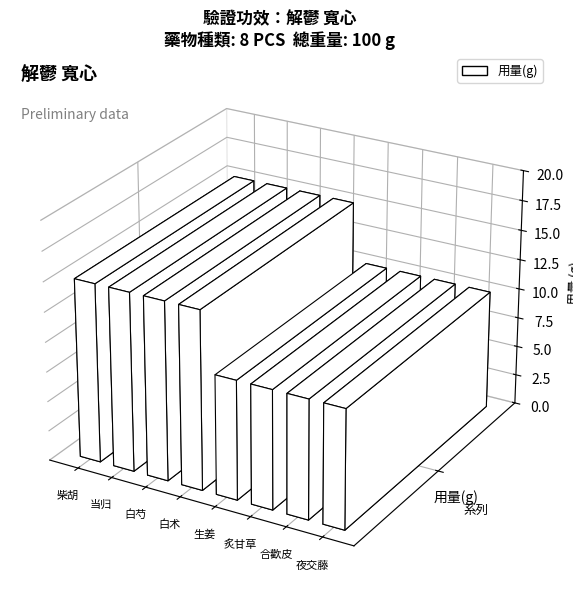

List the labels in order of value, smallest first.

生姜, 炙甘草, 合歡皮, 夜交藤, 柴胡, 当归, 白芍, 白术